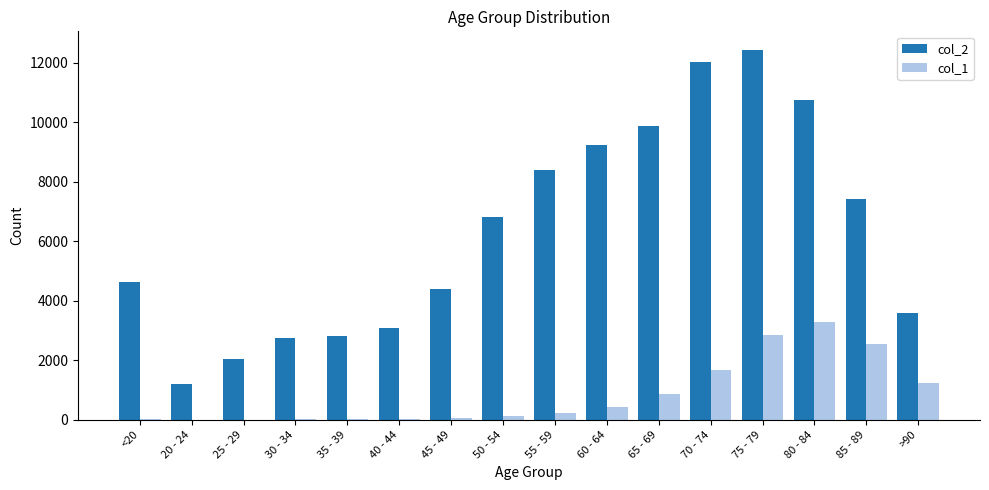

Which series has the largest total across all categories?

col_2